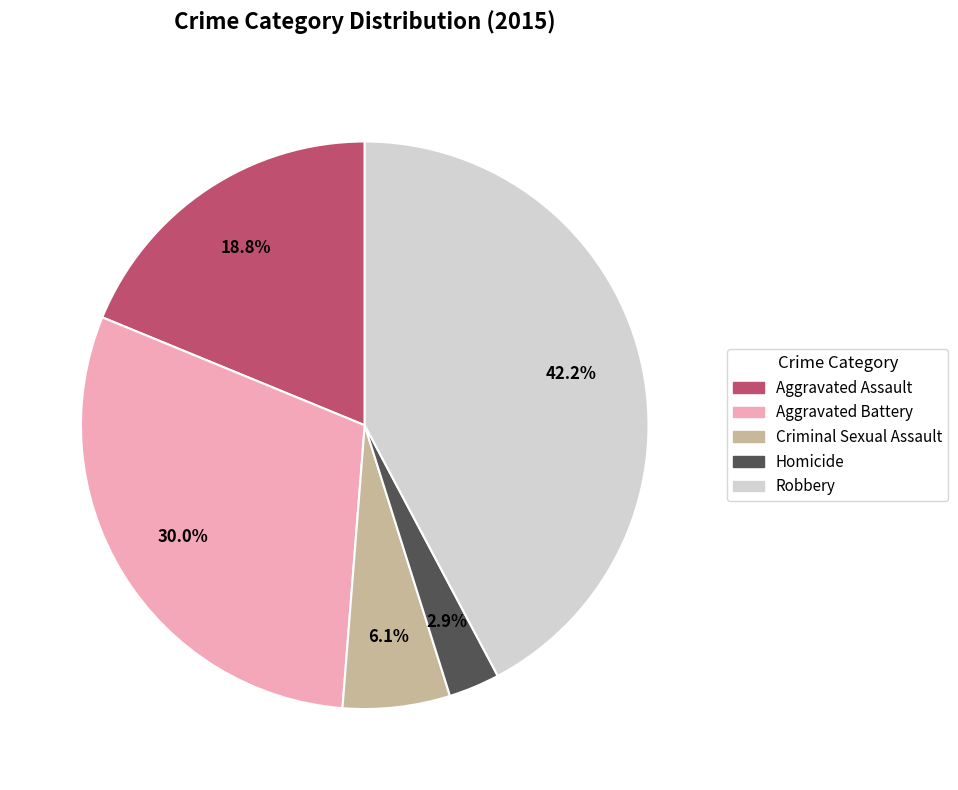

What percentage is the Criminal Sexual Assault slice, to the nearest percent?

6%